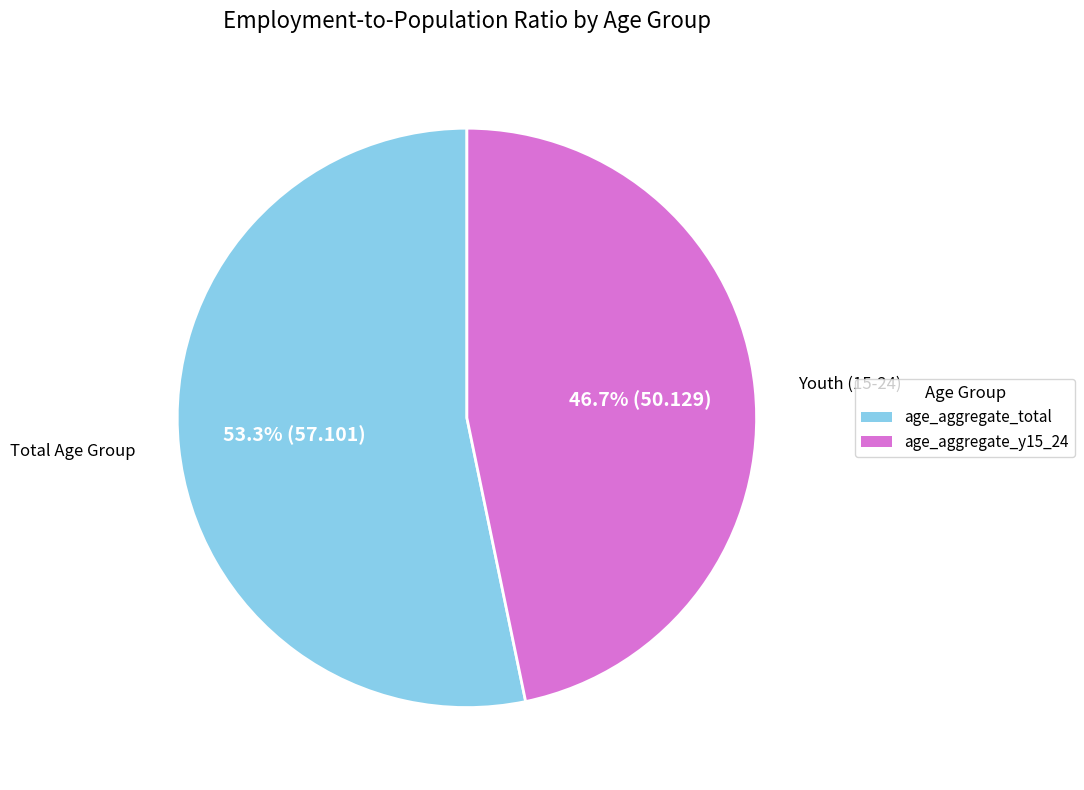

What percentage is NOT represented by age_aggregate_y15_24?

53.3%